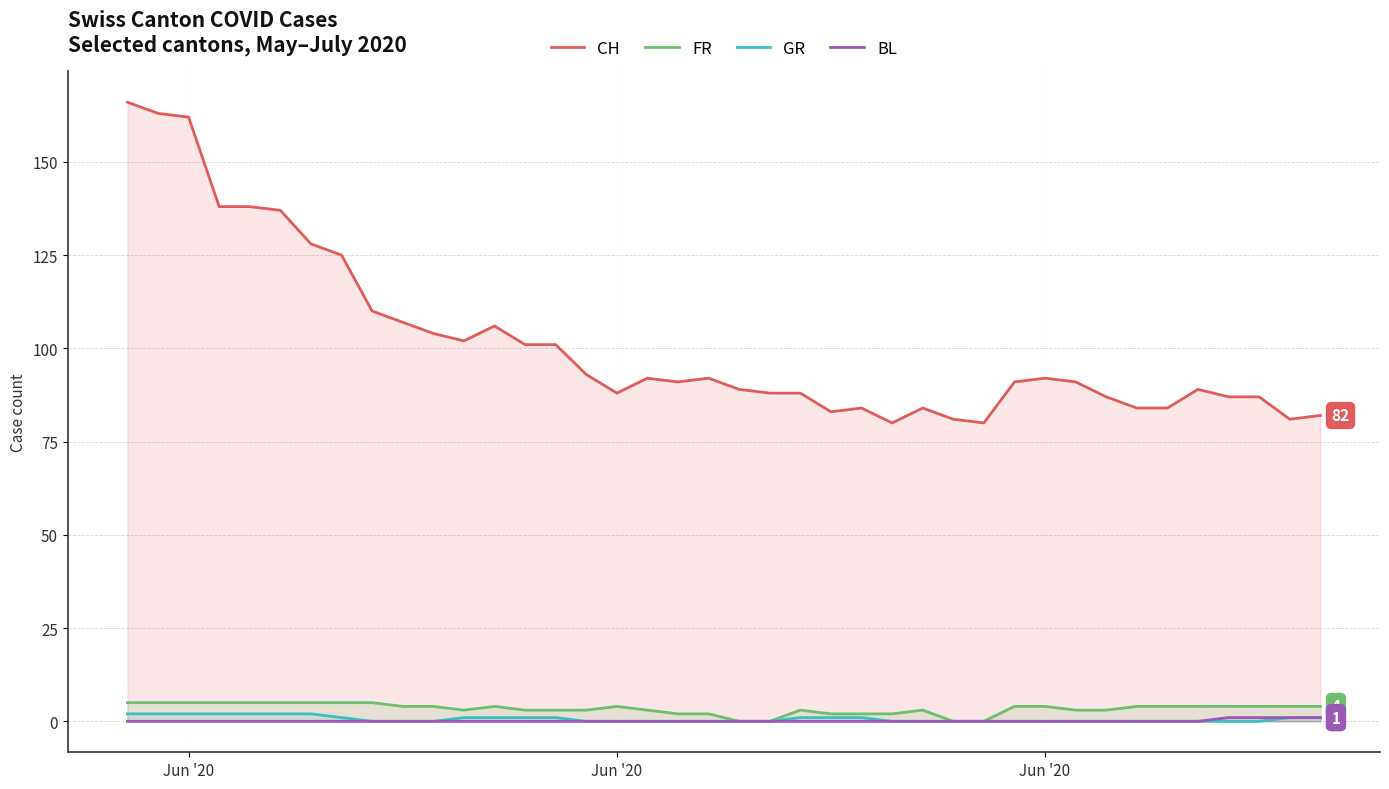

What are all the series names shown in the legend?

CH, FR, GR, BL